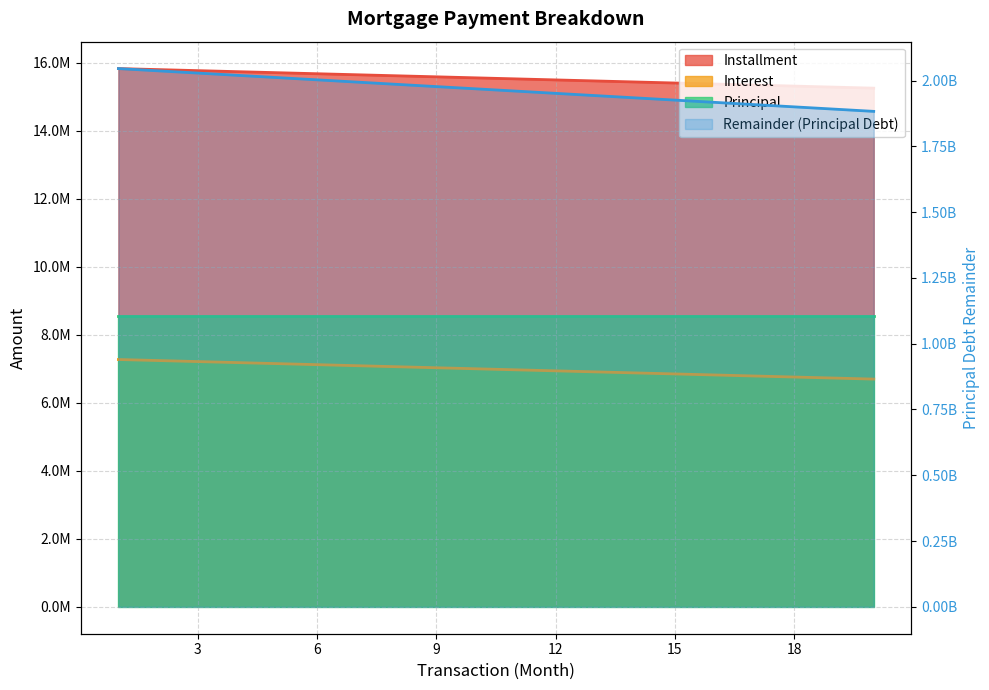

What is the difference between the Interest values at 1 and 20?

575880.8